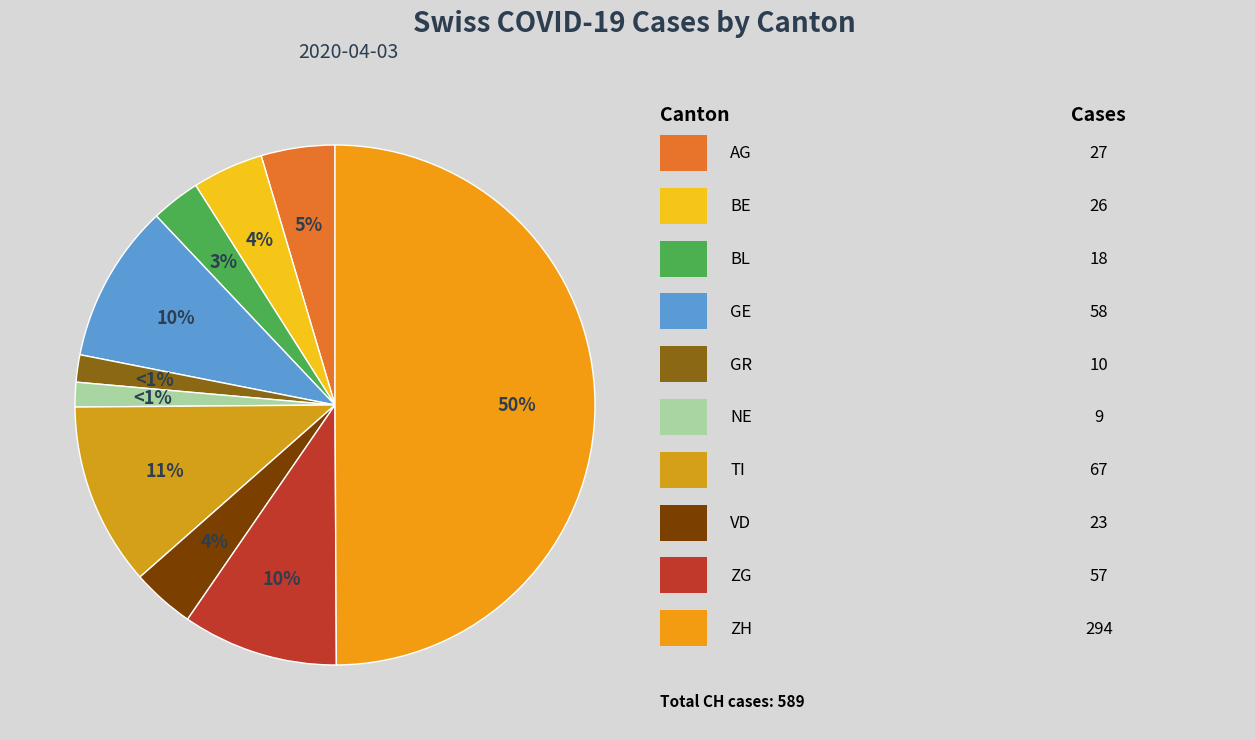

Is there any slice that represents more than half of the pie?

No